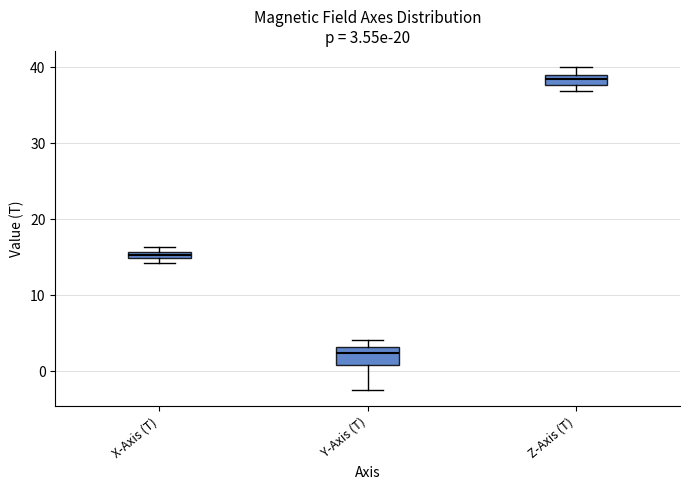

Which box has the highest median line?

Z-Axis (T)